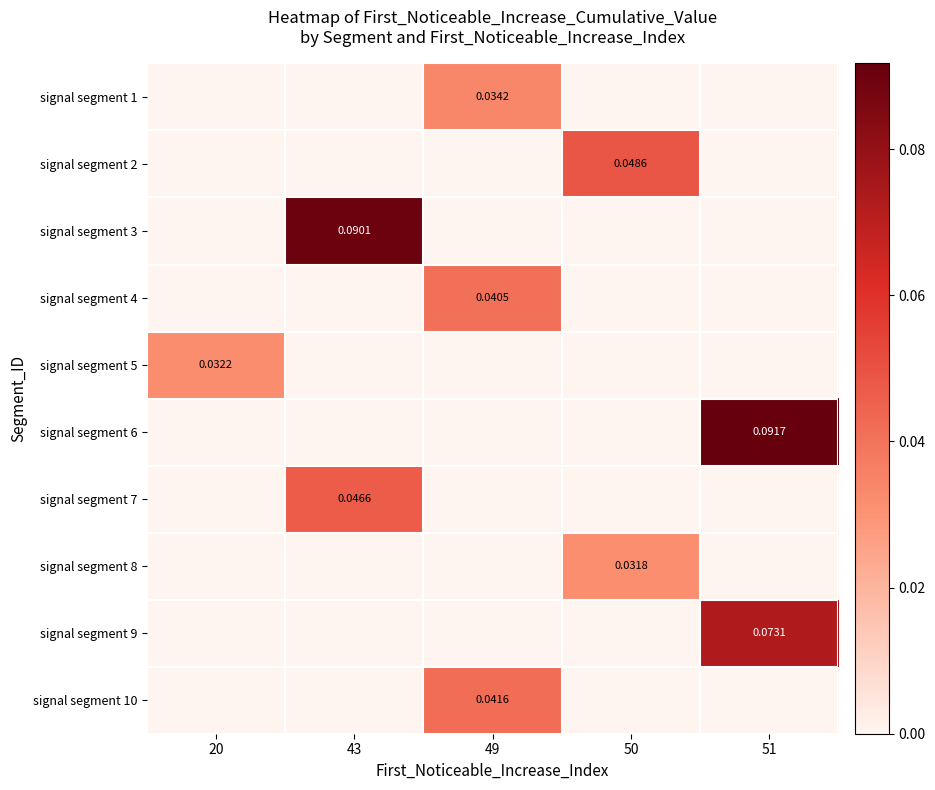

Where is signal segment 9 nearest to the value 0?

20